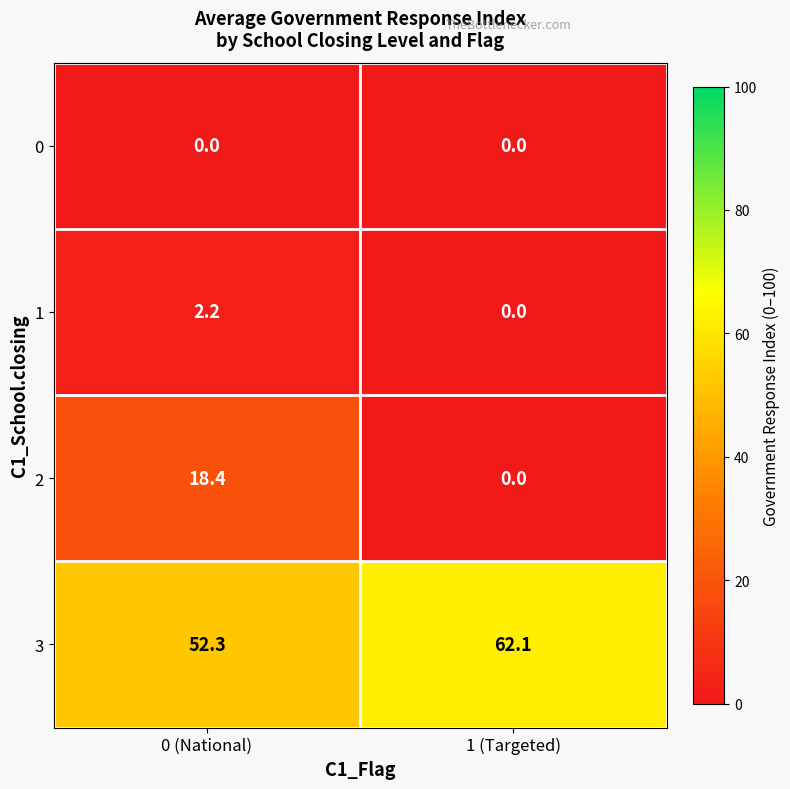

What is the spread (max minus min) of values at 0 (National)?

52.3